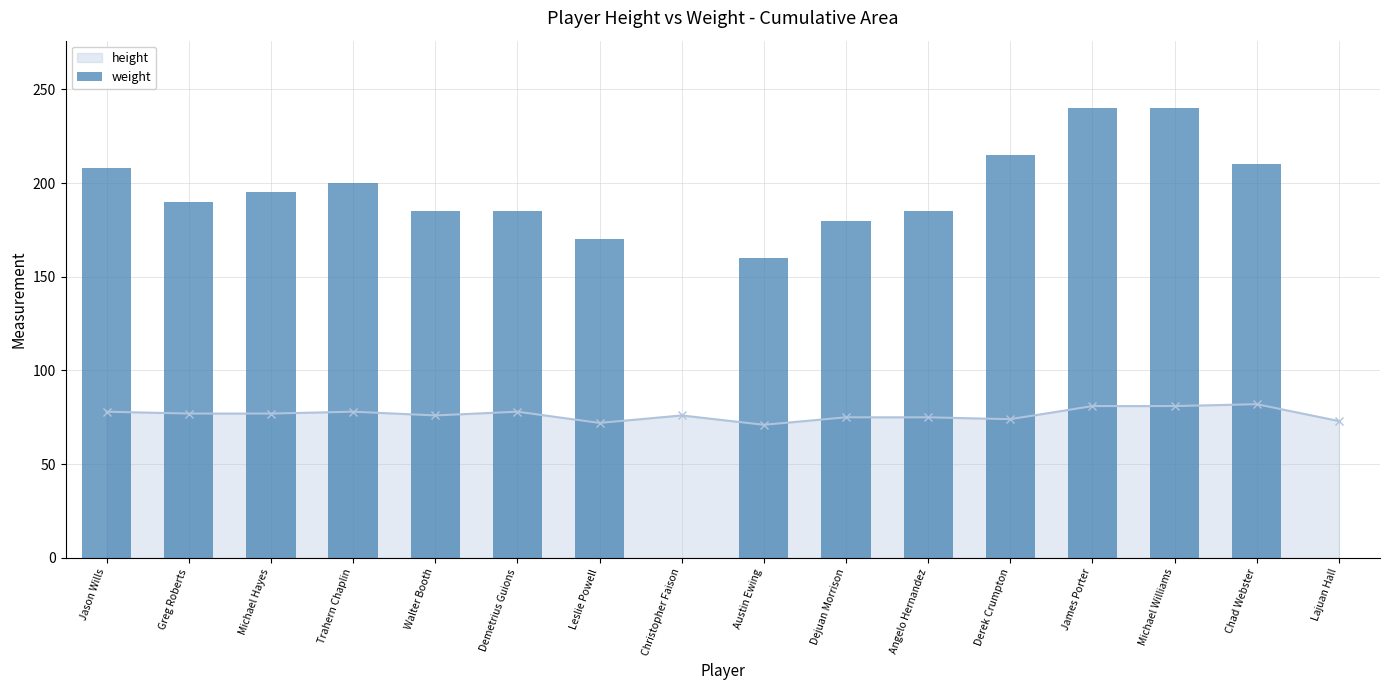

At which label is height closest to 76?

Walter Booth